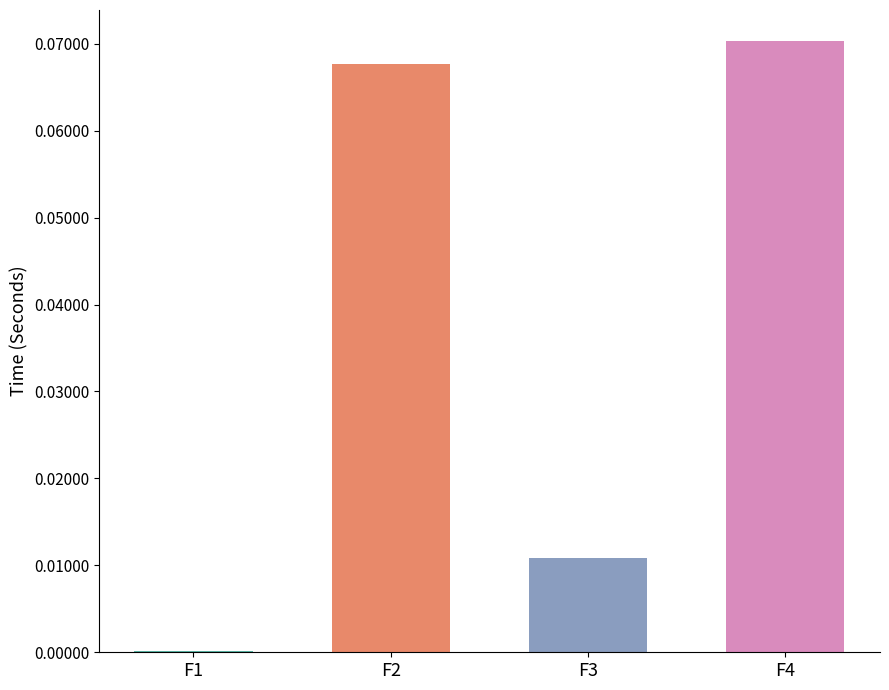

Are the bars horizontal?

No